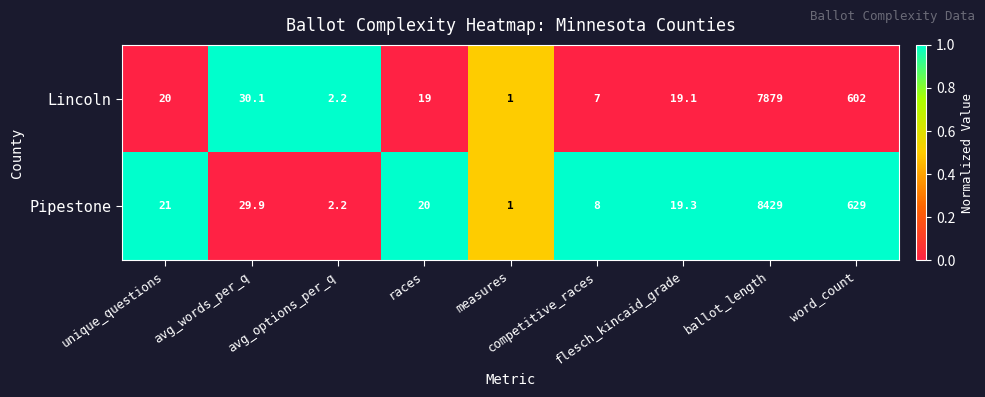

What is the difference between the maximum and second lowest values in the Lincoln series?

7876.8